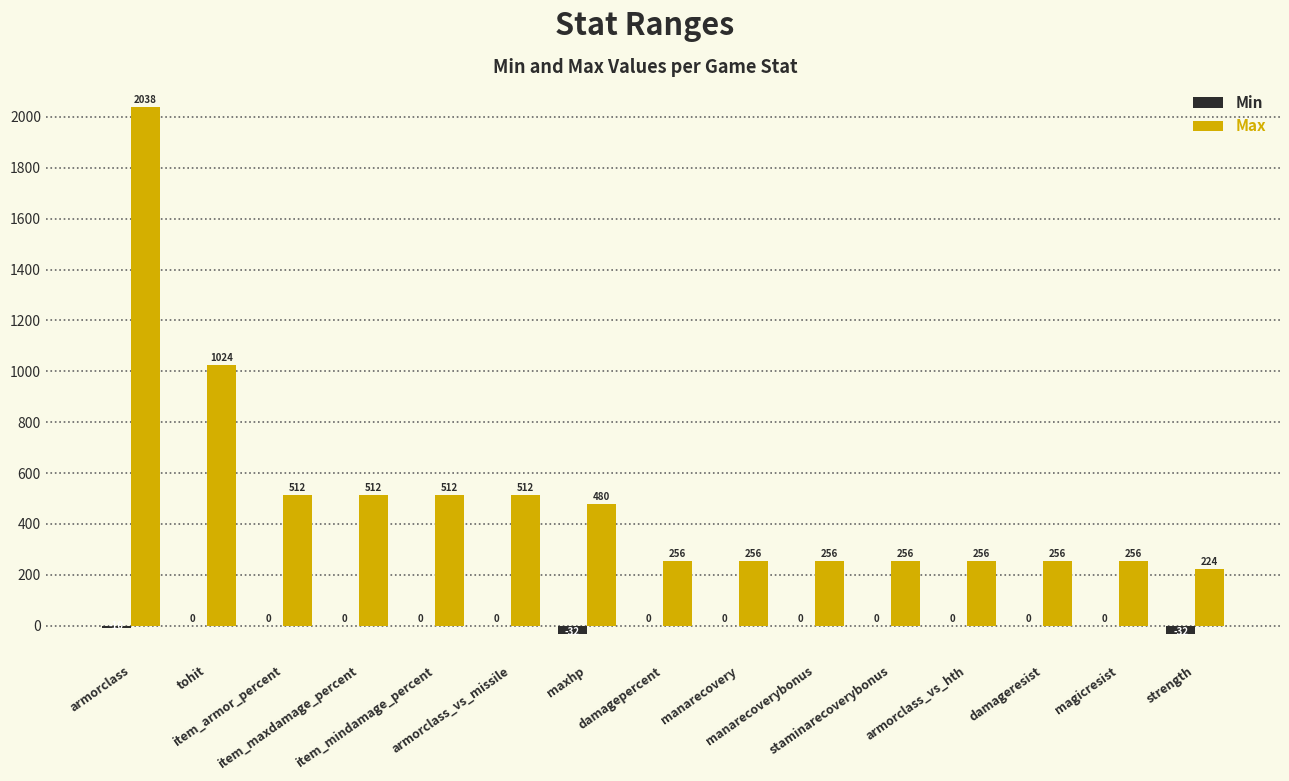

Which series has the largest total across all categories?

Max